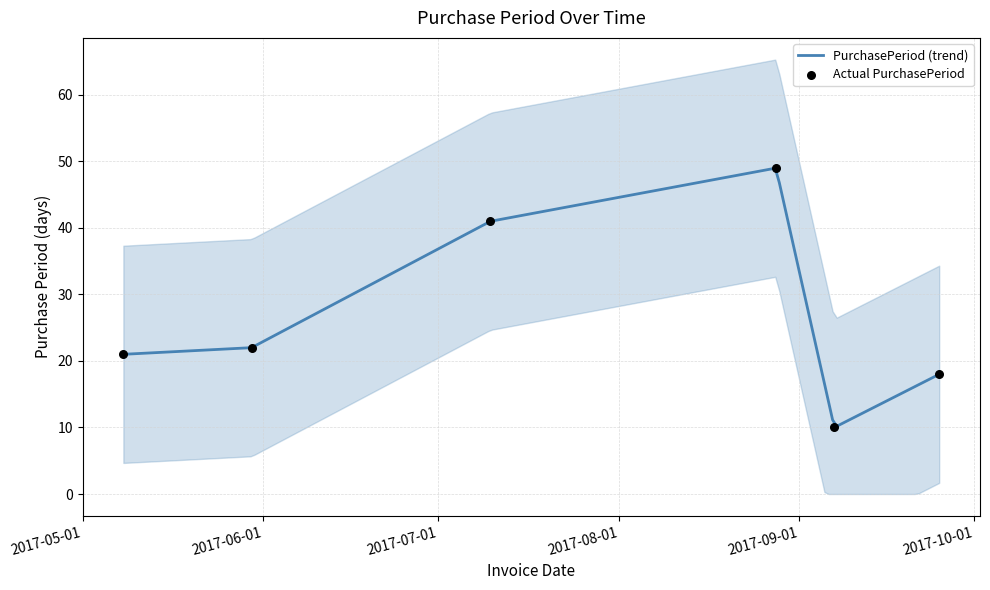

Which has a higher value, 2017-09-25 or 2017-09-07?

2017-09-25